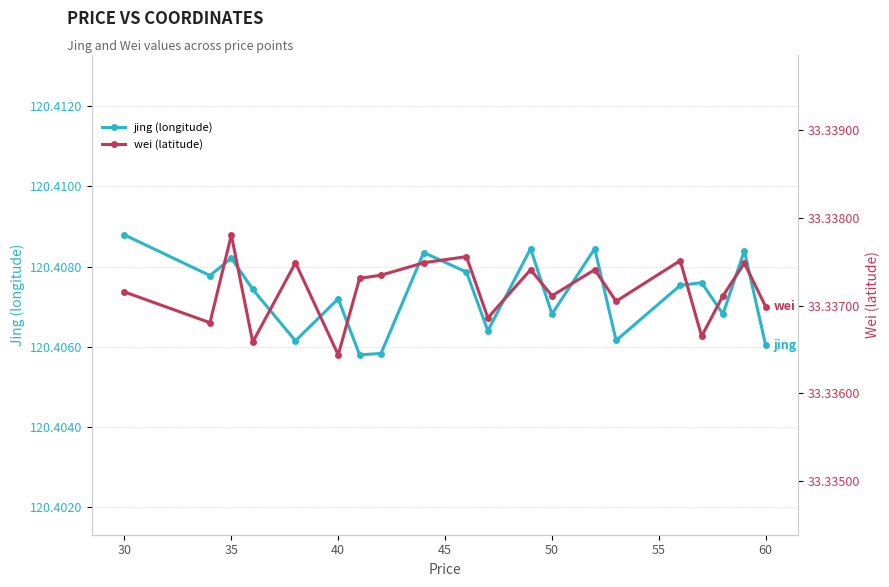

True or false: wei and jing intersect in this chart.

False